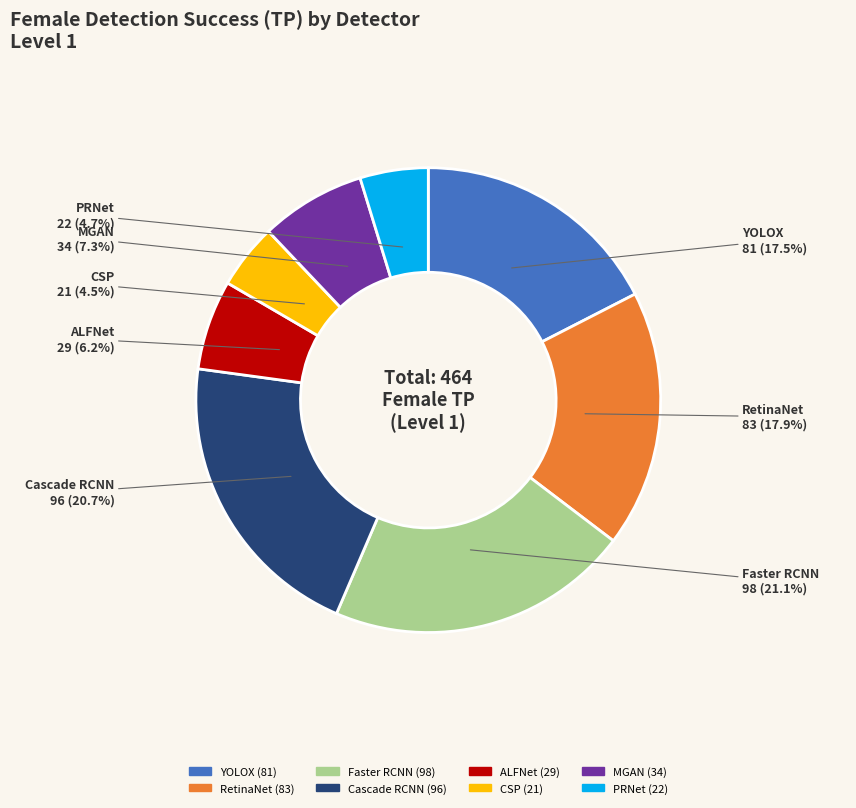

True or false: PRNet accounts for 5% of the total.

True